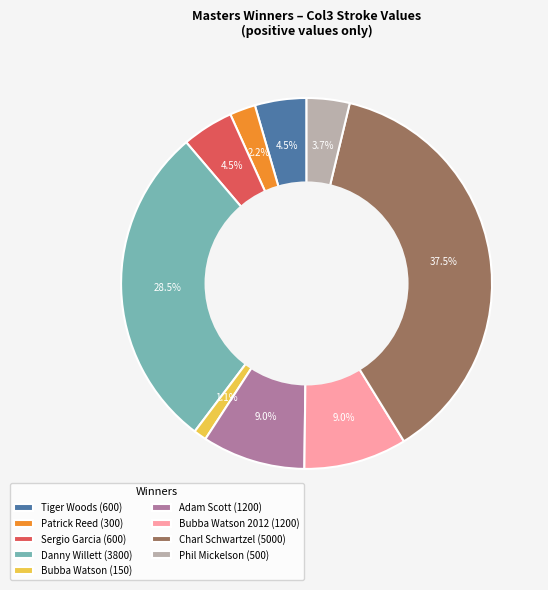

Which category has the smallest portion of the pie?

Bubba Watson (150)